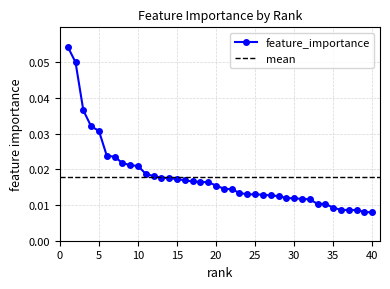

At which category does the chart reach its peak across all series?

1